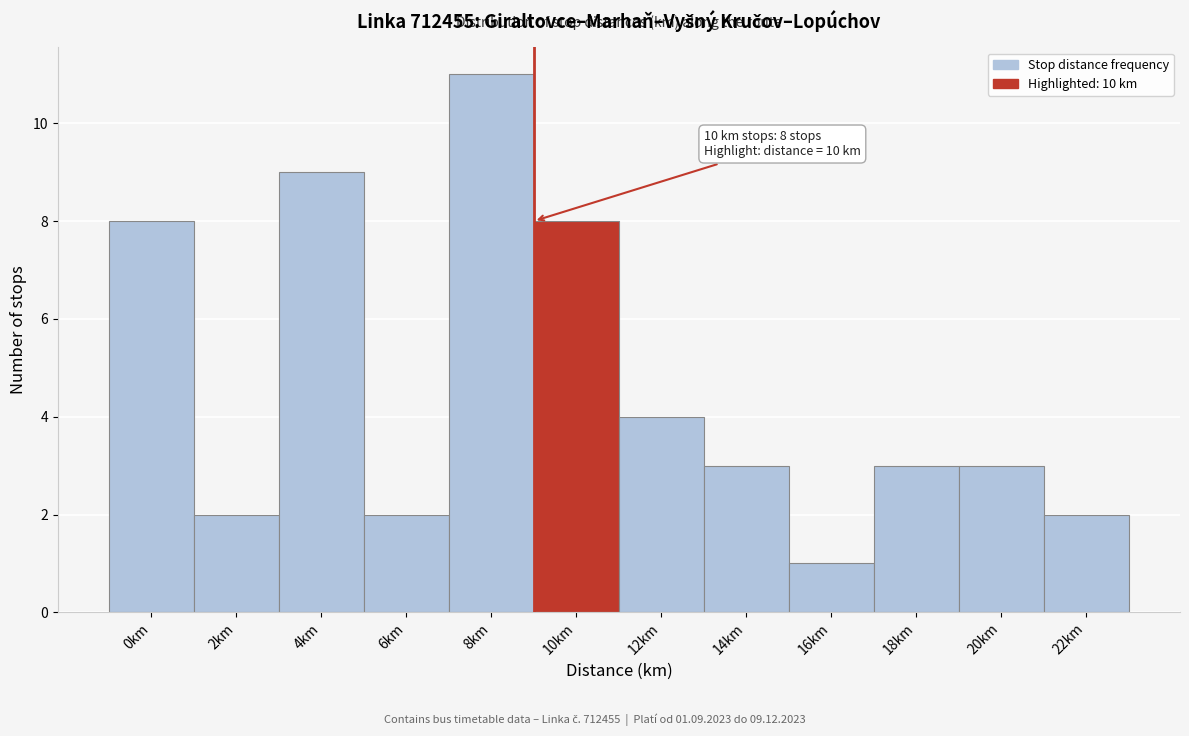

Reading right to left, extract all data points from this chart.

2	3	3	1	3	4	8	11	2	9	2	8